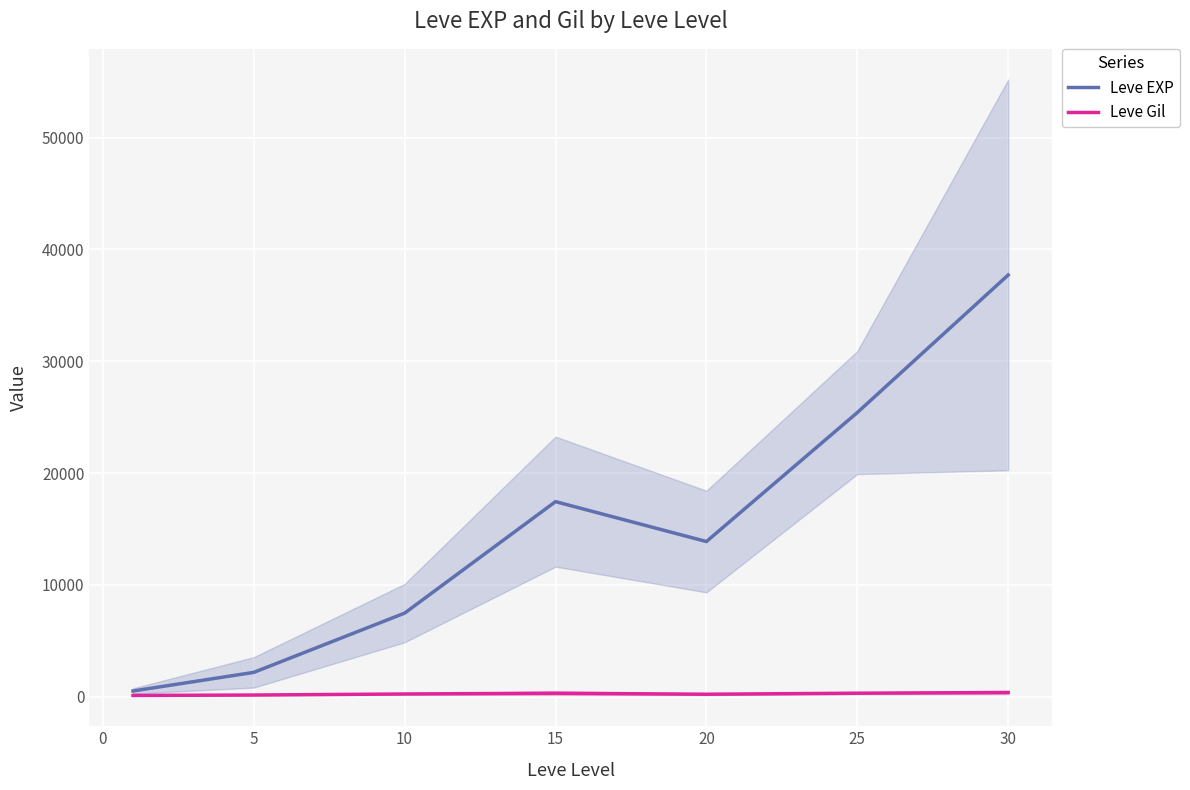

True or false: Leve EXP and Leve Gil cross at least once.

False